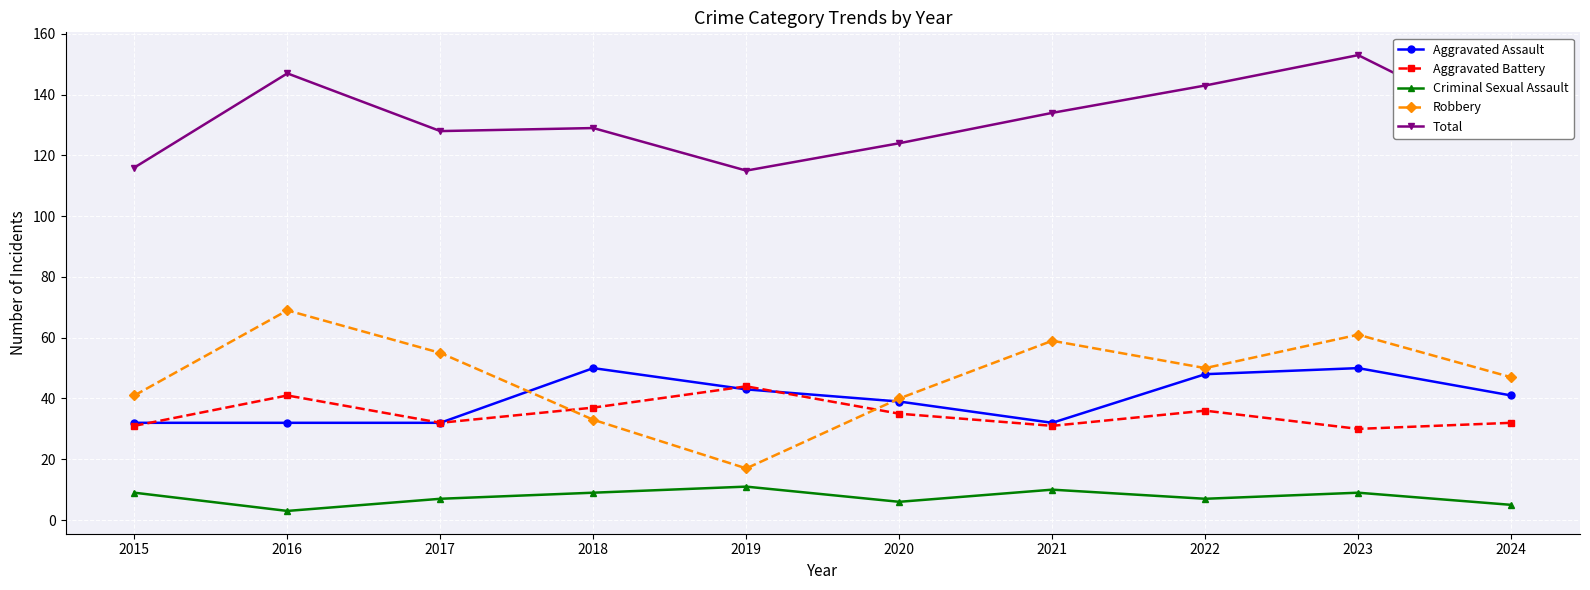

True or false: Aggravated Battery has more than 0 interior local peaks.

True